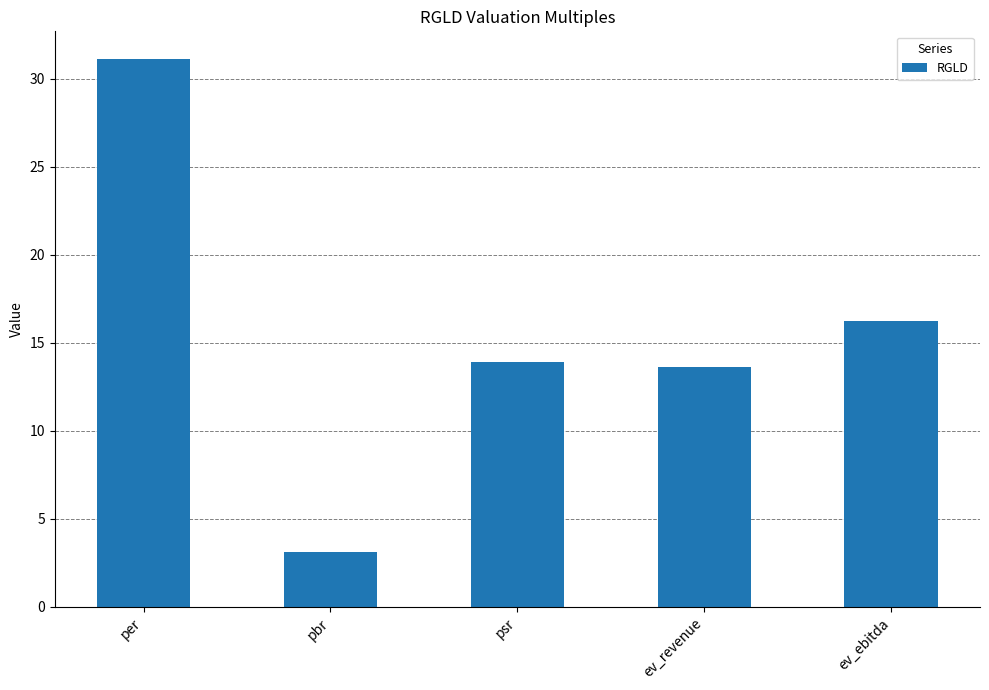

Which label corresponds to the smallest value in the chart?

pbr